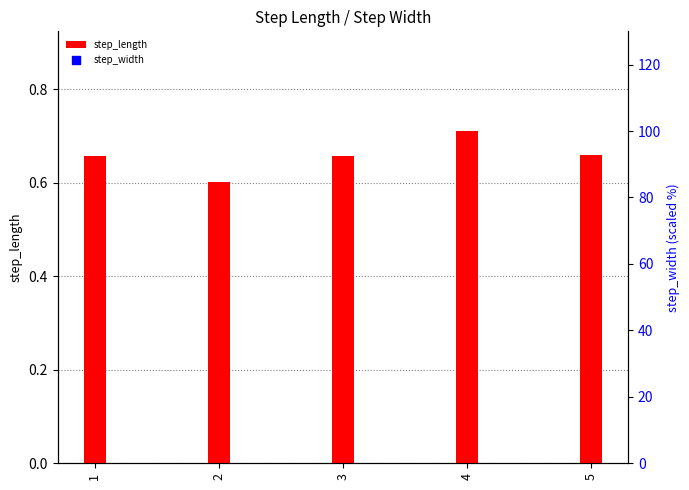

What is the total value across all series at 5?

4898.6